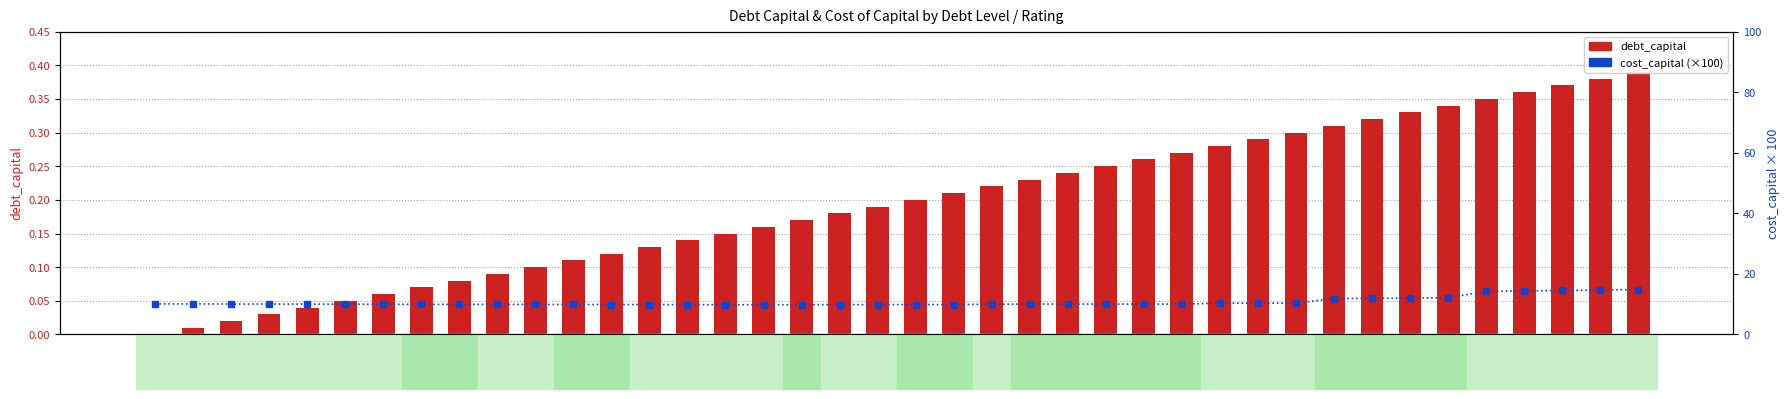

What is the label of the 21st bar from the right?

0.19
Ba1/BB+